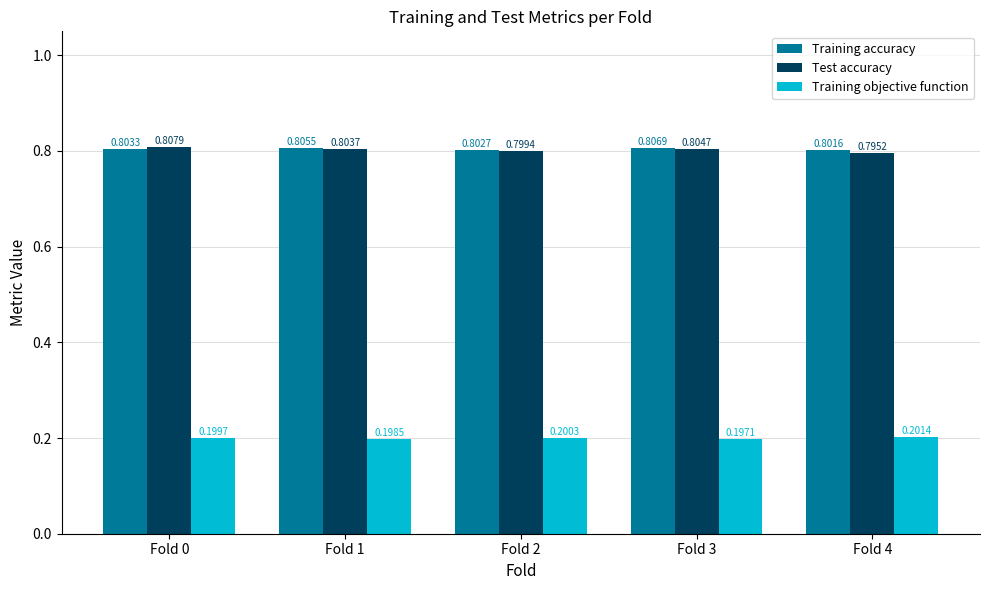

How many data points does each series have?

5